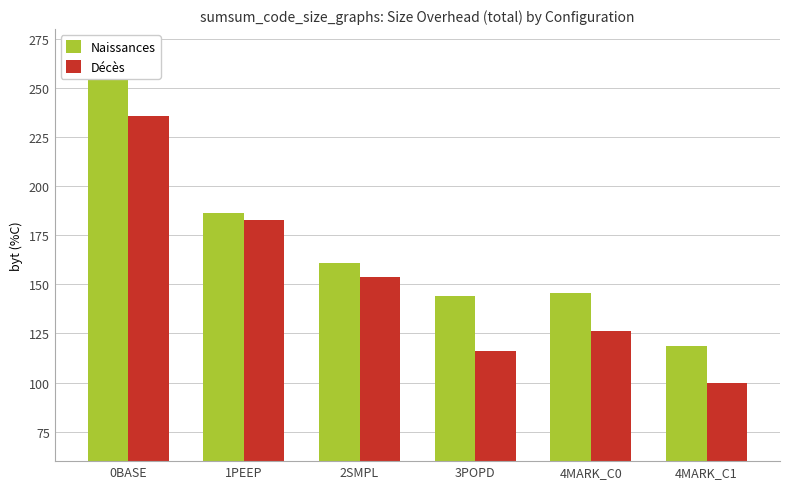

What is the greatest value displayed?

254.2